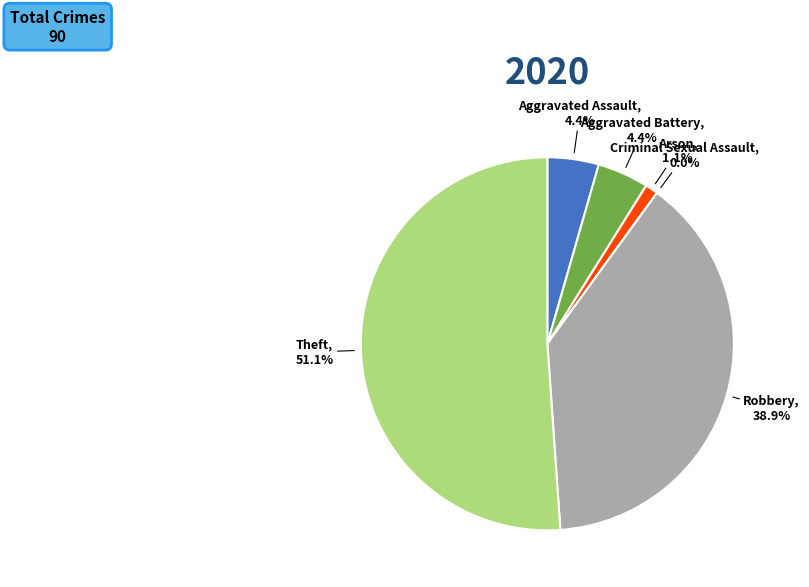

What is the change in value from Aggravated Assault to Theft?

+42